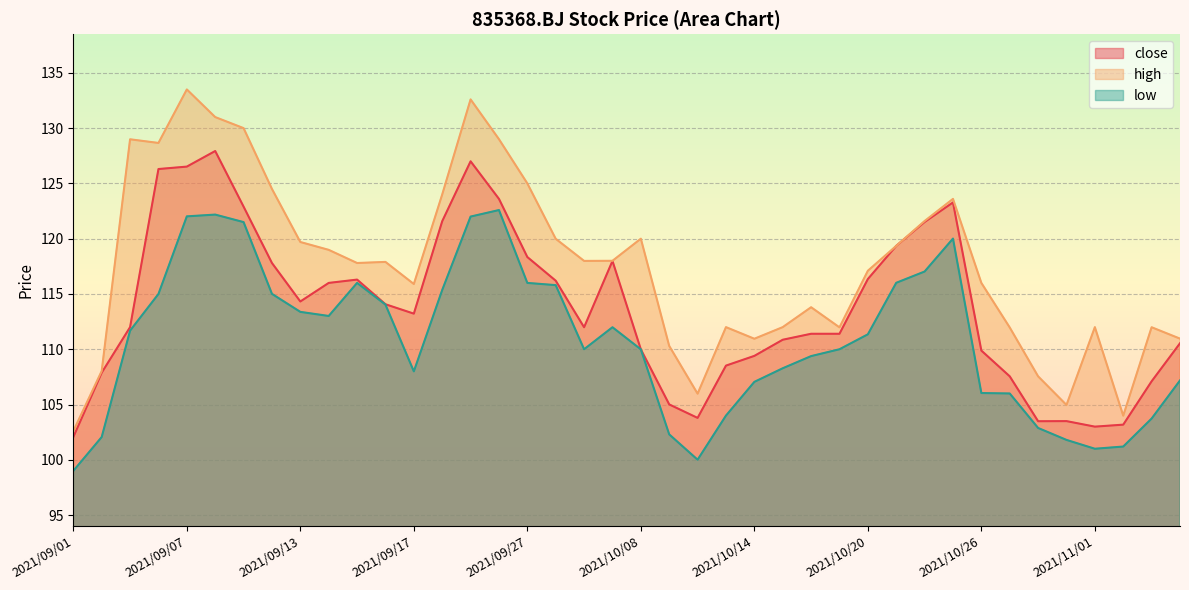

At which category is the sum across all series the highest?

2021/09/07